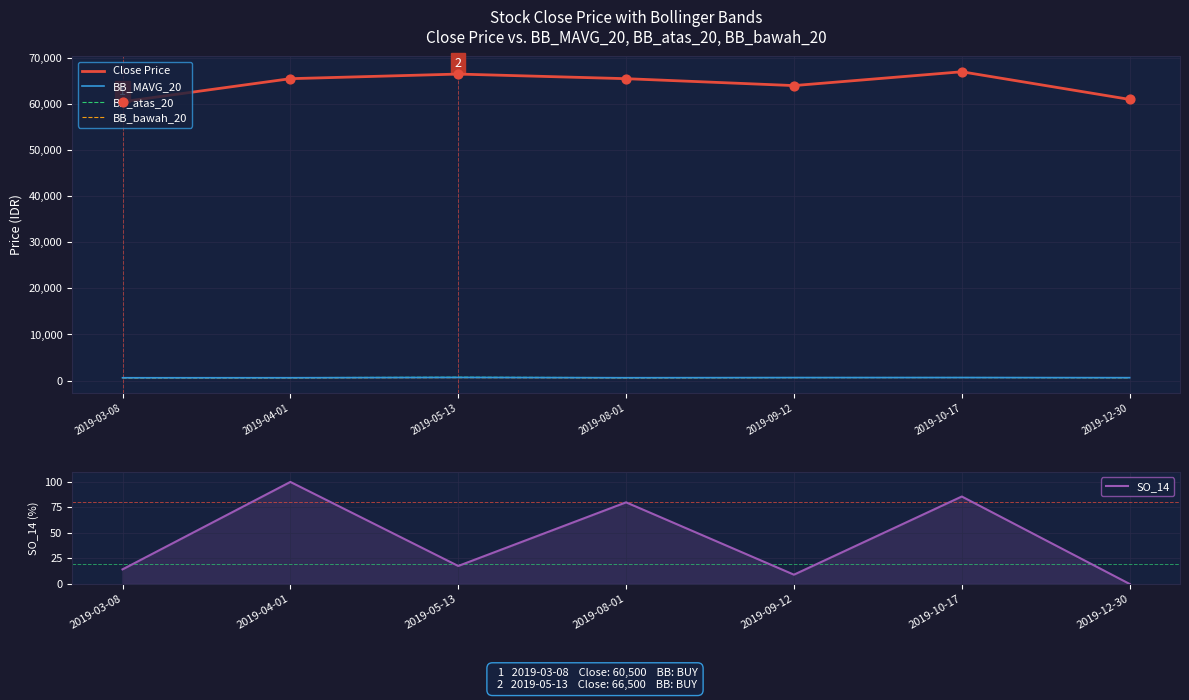

Which series contains the highest Y value?

Close Price